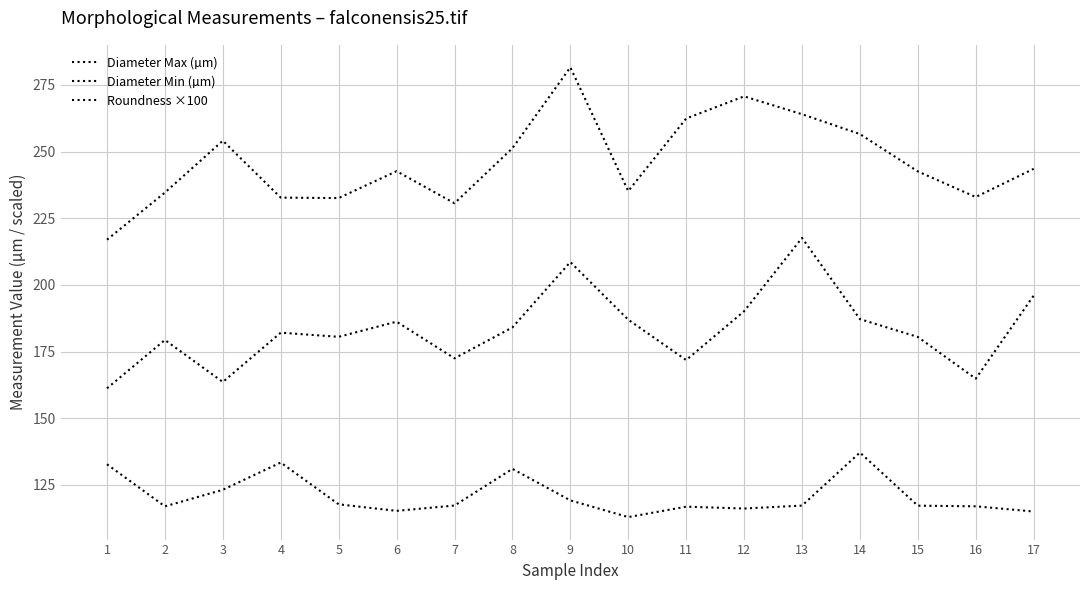

How many lines are shown in the chart?

3